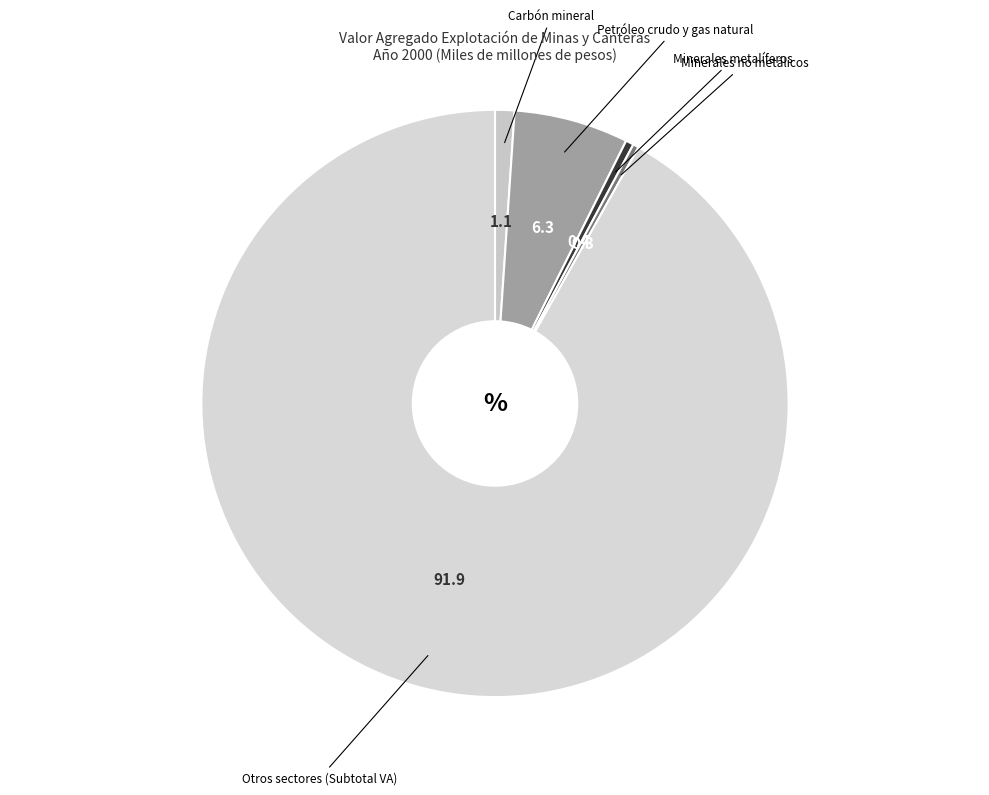

To the nearest percent, what is the average slice percentage?

20%